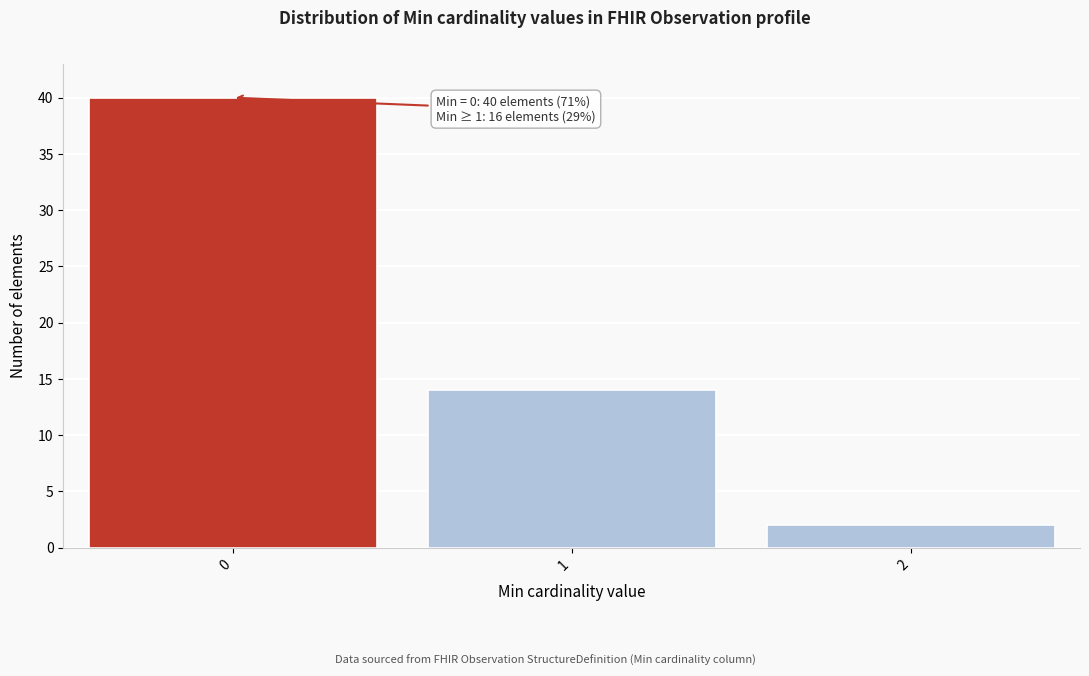

Reading left to right, extract all data points from this chart.

40	14	2